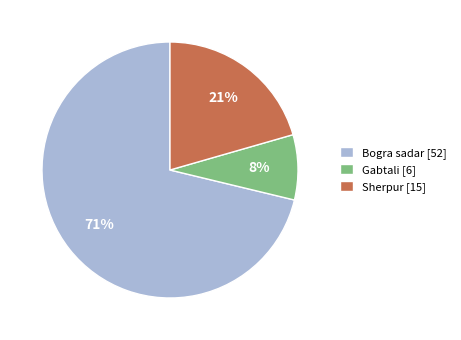

Combined, do Bogra sadar [52] and Gabtali [6] account for over 50%?

Yes